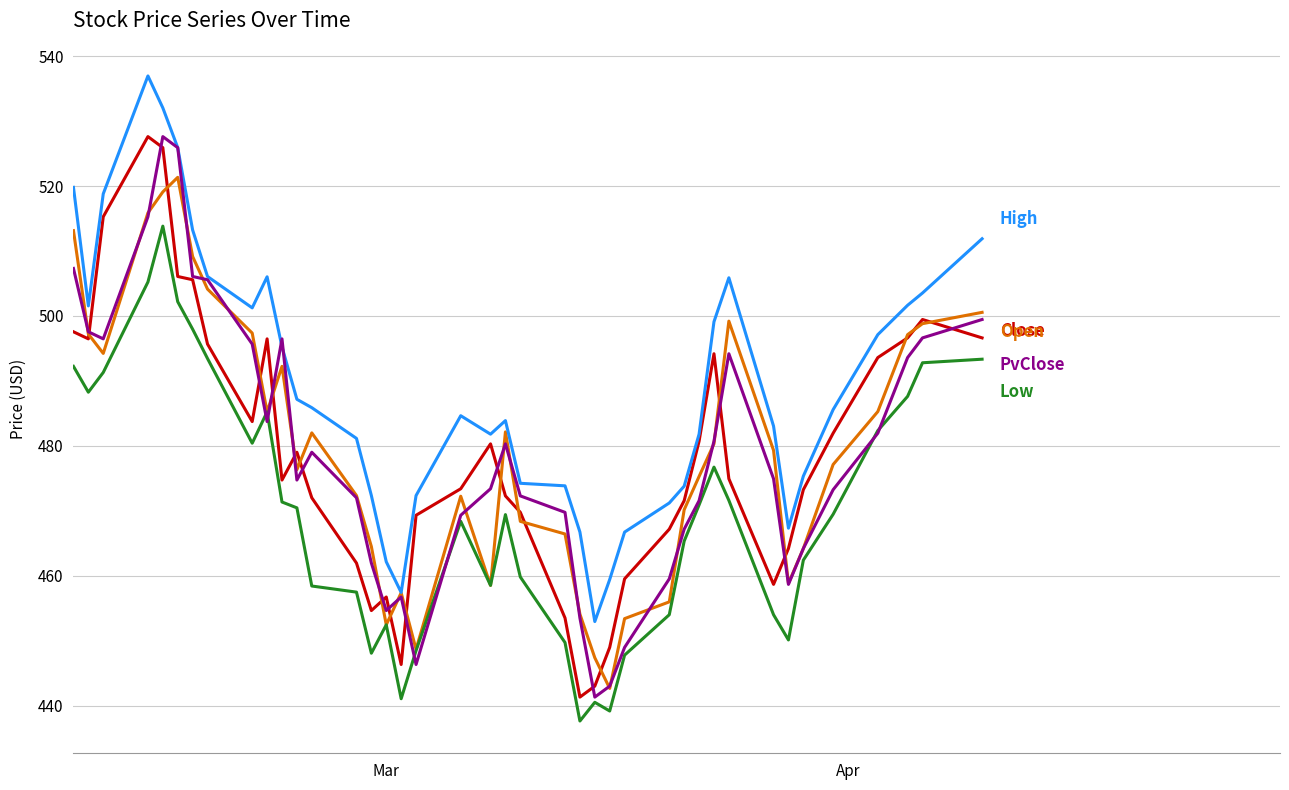

What is the minimum value shown in the chart?

437.7